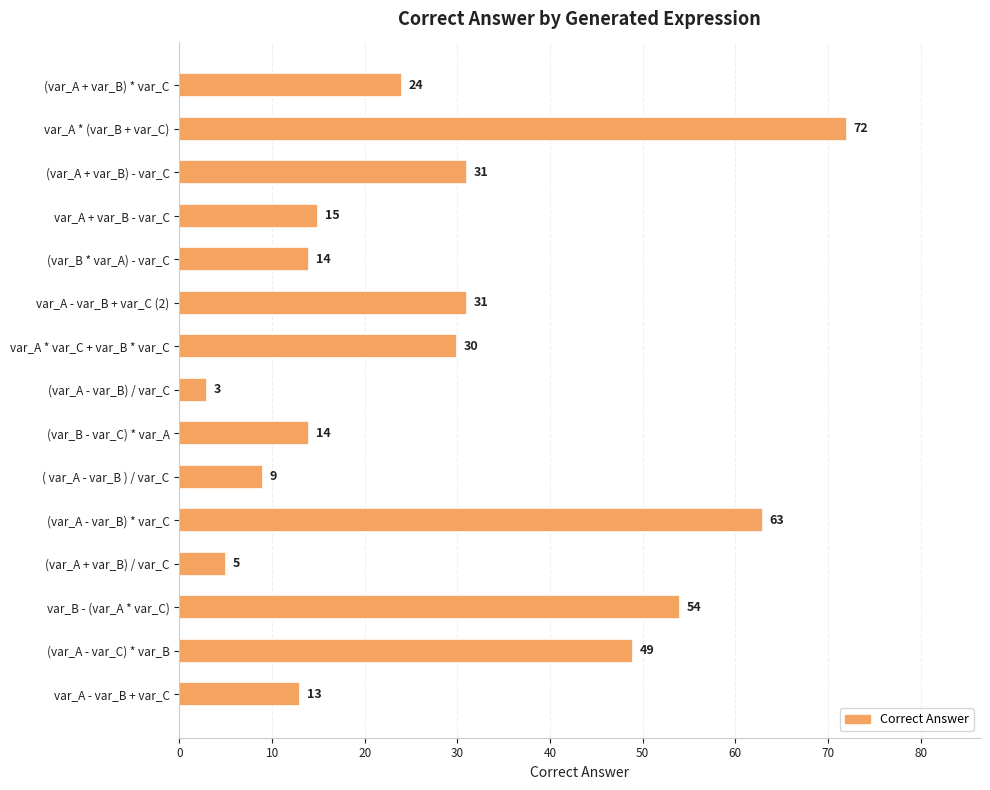

How many categories are shown in the chart?

15